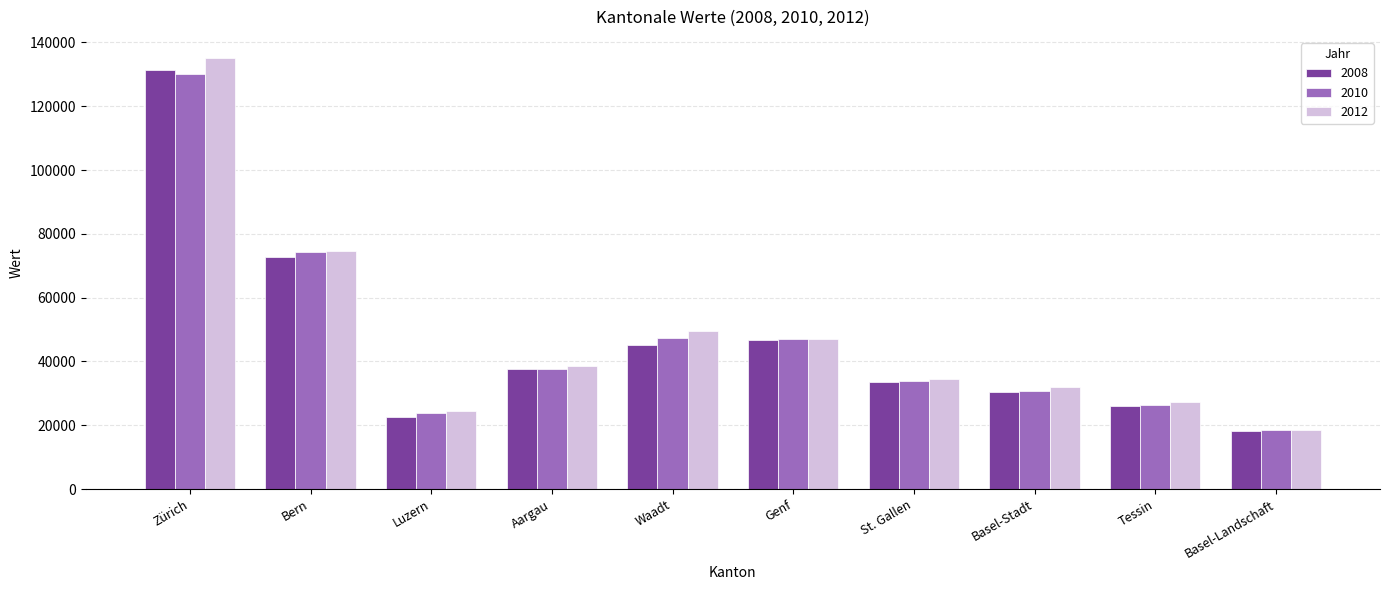

What value does the 2012 series have at St. Gallen?

34656.8